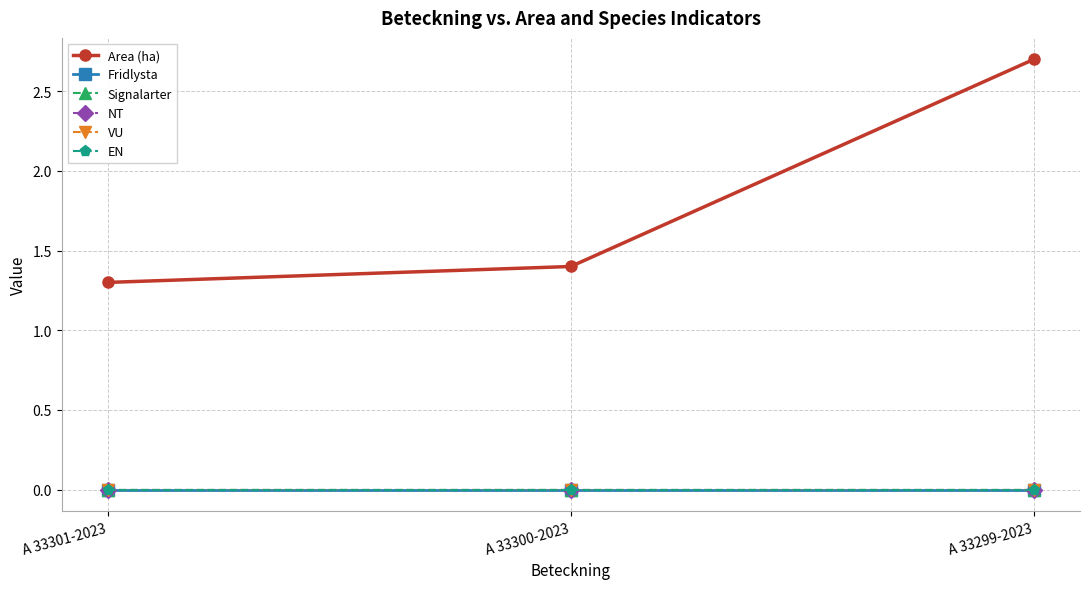

Is this an area chart (filled region under the line)?

No